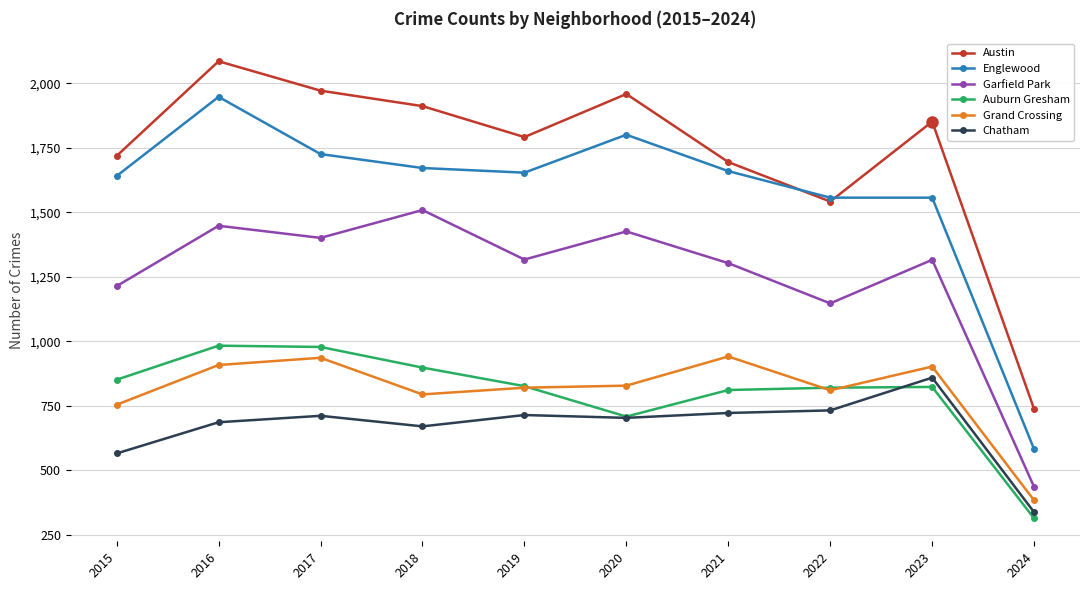

How many interior local valleys does the Garfield Park series have?

3